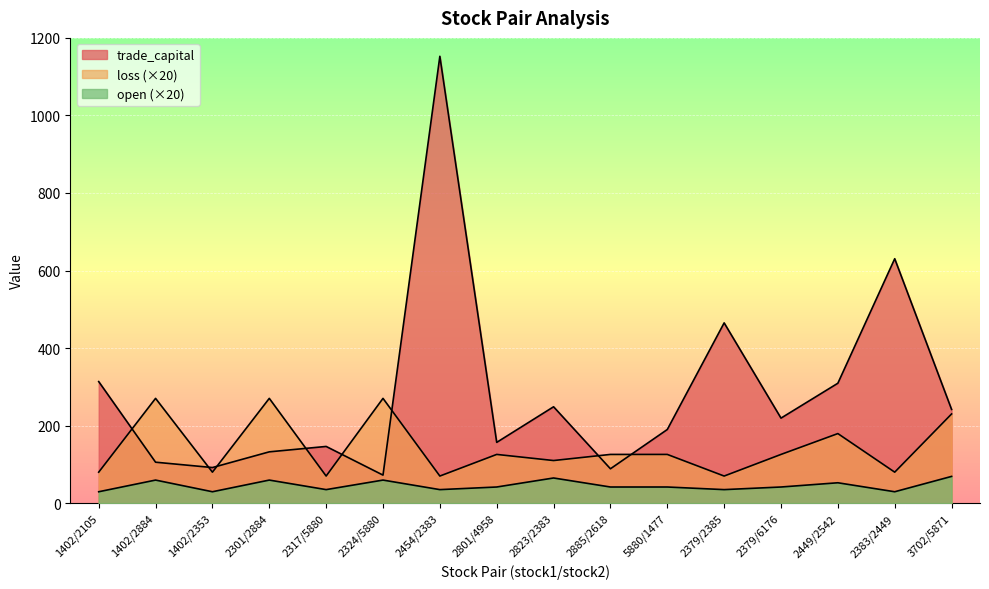

What is the spread (max minus min) of values at 1402/2105?

284.1